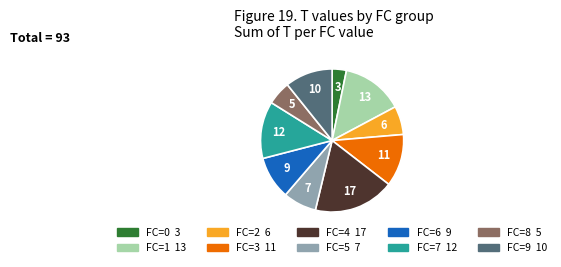

Between FC=4 and FC=1, which is larger?

FC=4